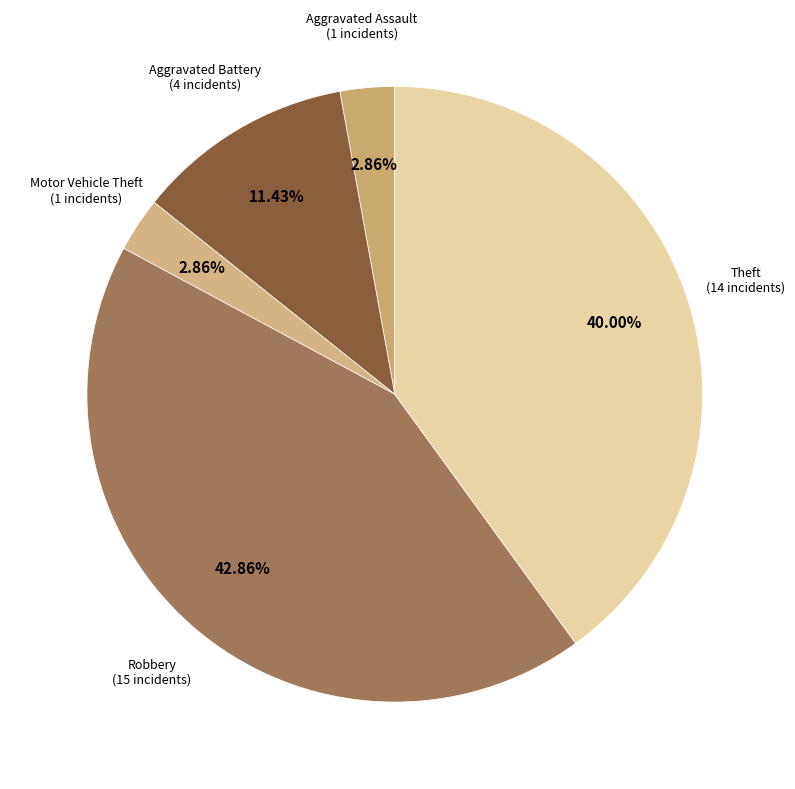

Which slice is the largest?

Robbery